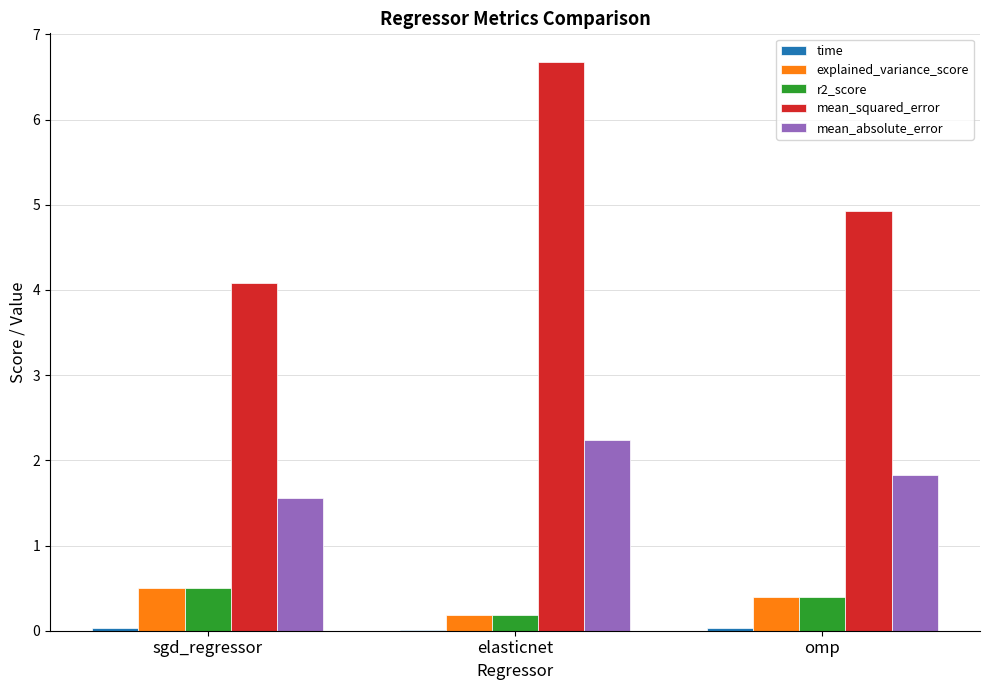

Which series has the largest total across all categories?

mean_squared_error